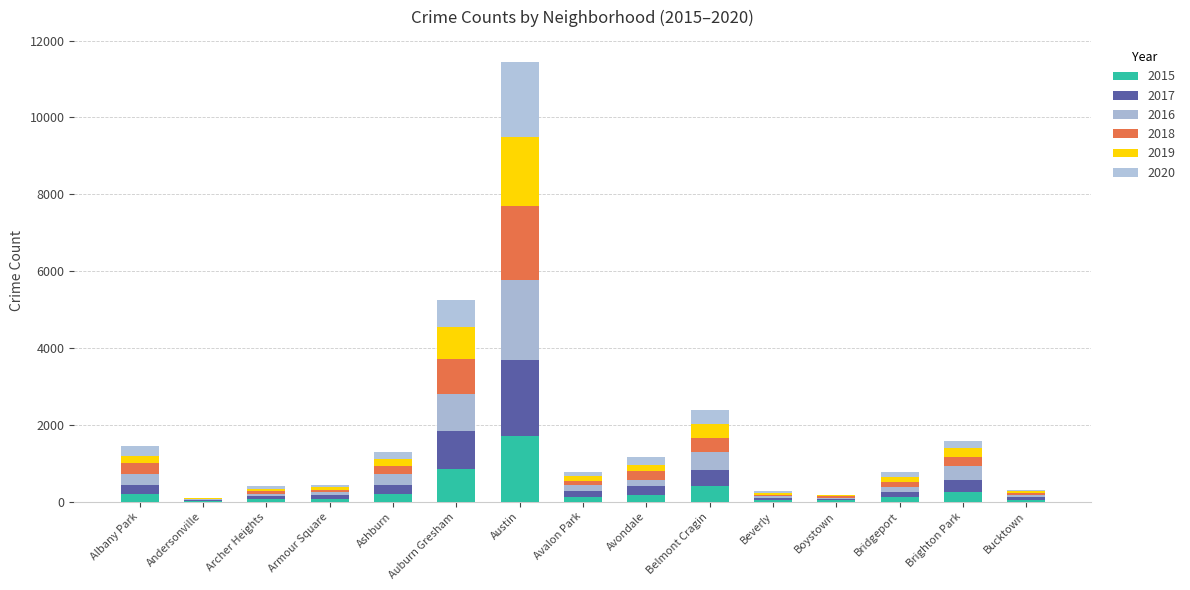

Rank the categories by 2020 value from highest to lowest.

Austin, Auburn Gresham, Belmont Cragin, Albany Park, Brighton Park, Ashburn, Avondale, Bridgeport, Avalon Park, Archer Heights, Armour Square, Beverly, Bucktown, Boystown, Andersonville